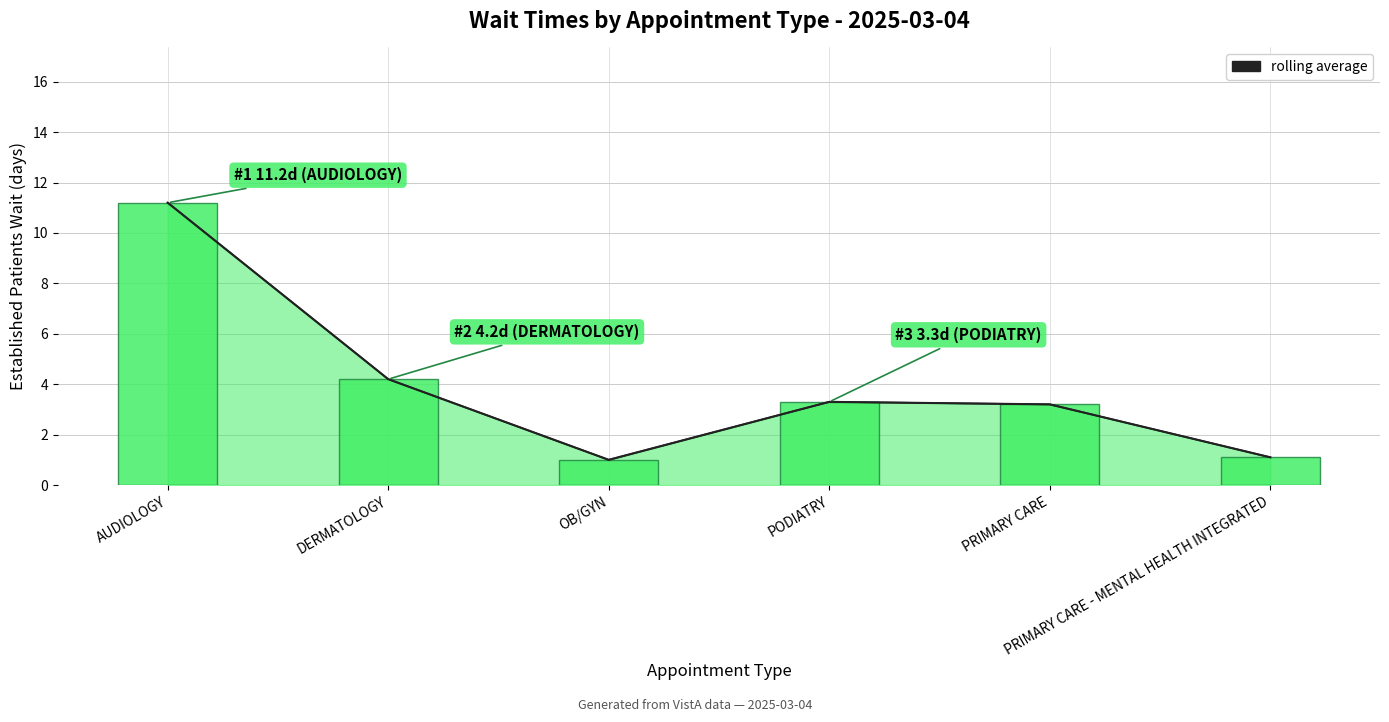

Reading right to left, list all the values displayed in this chart.

PRIMARY CARE - MENTAL HEALTH INTEGRATED=1.1	PRIMARY CARE=3.2	PODIATRY=3.3	OB/GYN=1.0	DERMATOLOGY=4.2	AUDIOLOGY=11.2